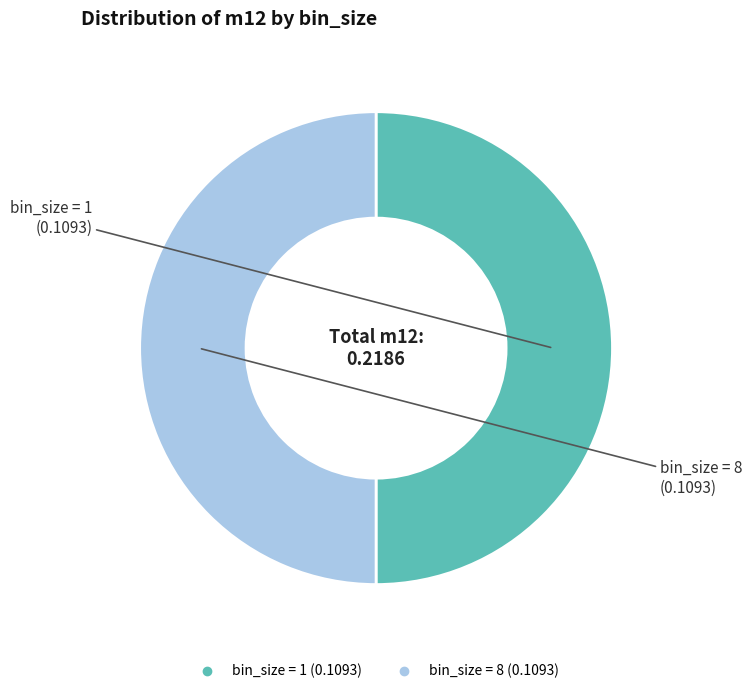

Combined, do bin_size = 8 and bin_size = 1 account for over 50%?

Yes